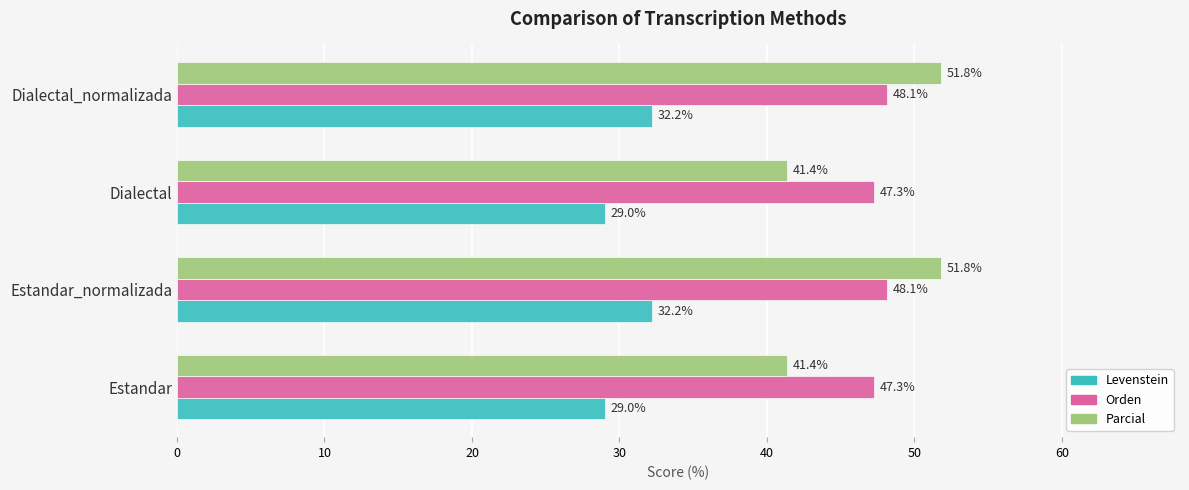

What is the approximate value of Parcial at Estandar_normalizada?

51.8